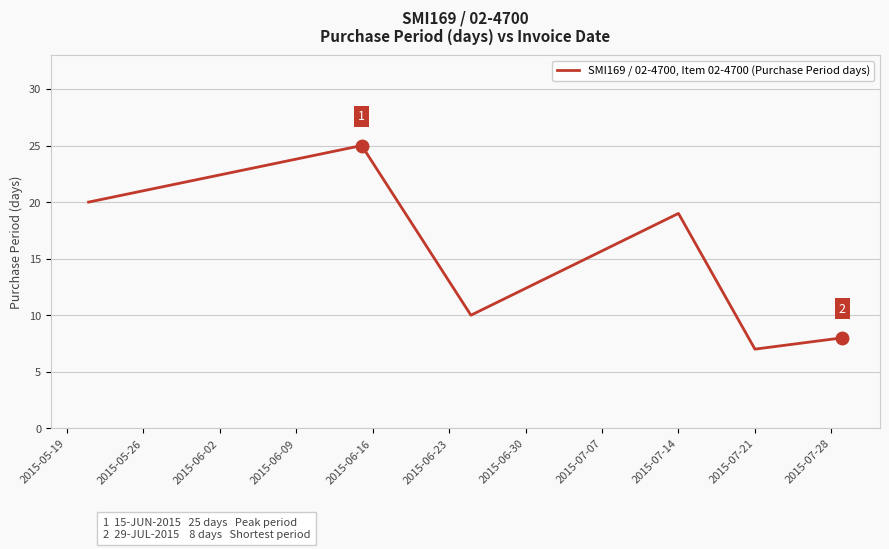

What is the sum of all values?

89